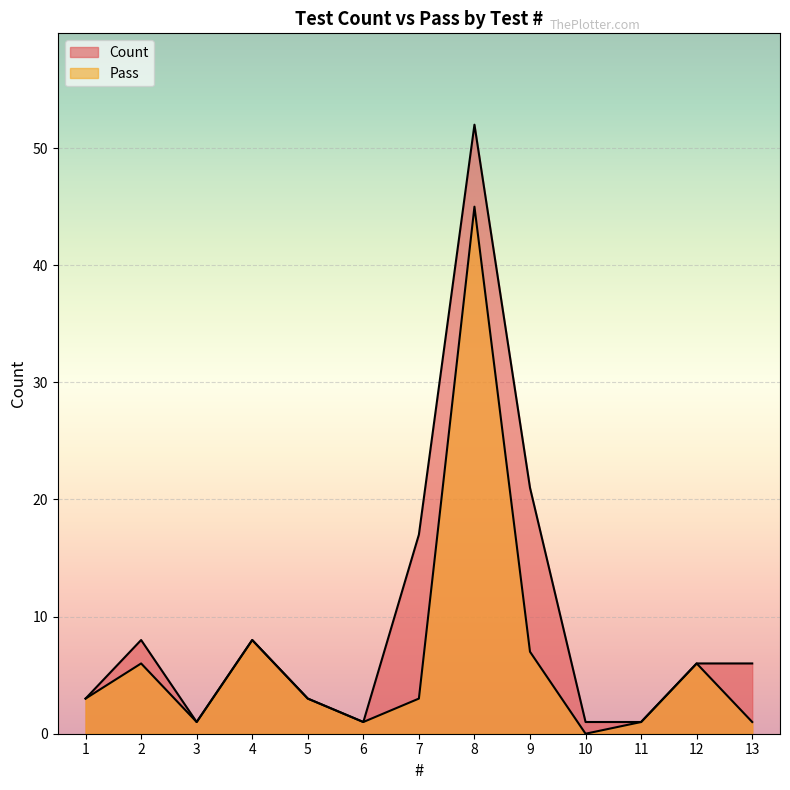

Reading left to right, list all the values displayed in this chart.

Count: 1=3	2=8	3=1	4=8	5=3	6=1	7=17	8=52	9=21	10=1	11=1	12=6	13=6
Pass: 1=3	2=6	3=1	4=8	5=3	6=1	7=3	8=45	9=7	10=0	11=1	12=6	13=1